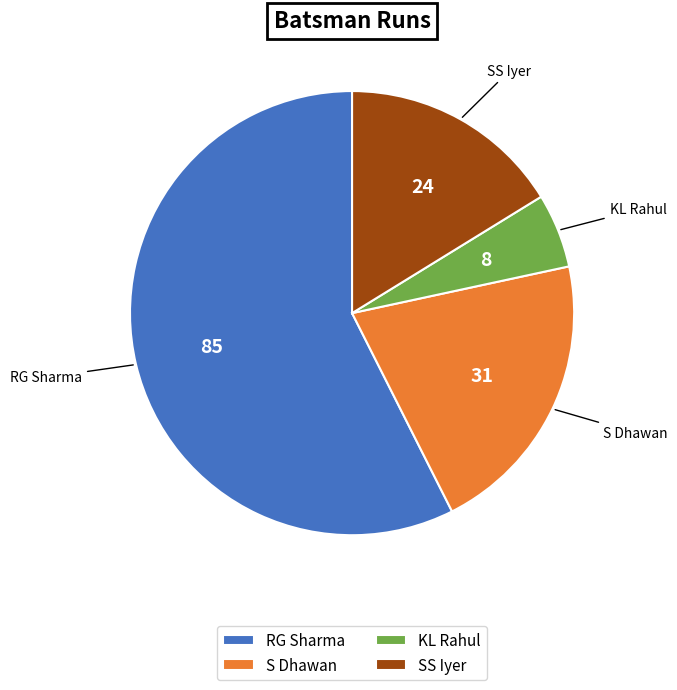

Do RG Sharma and SS Iyer together represent more than half of the pie?

Yes